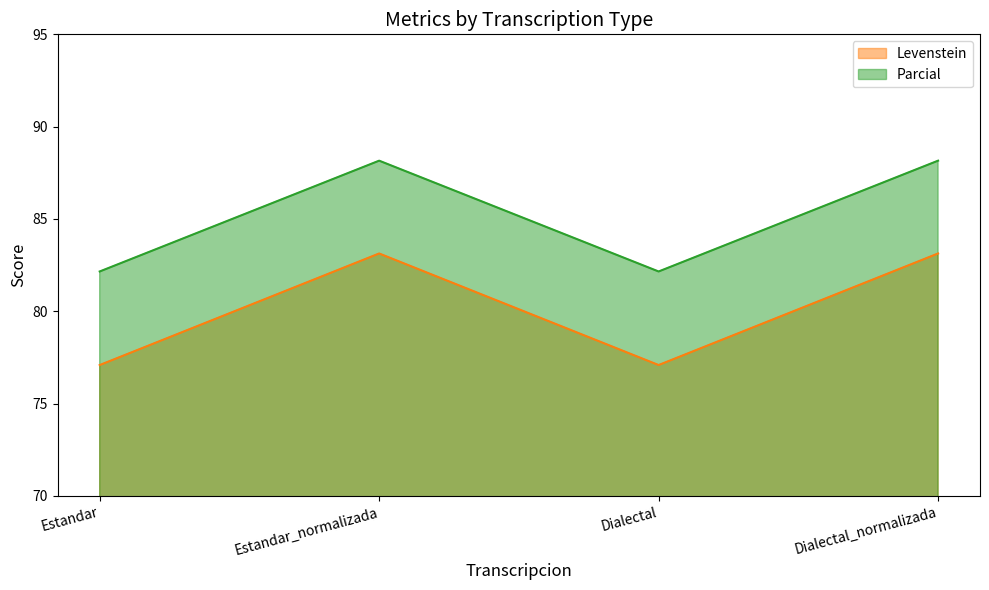

The Parcial series shows 82.2 at Estandar. True or false?

True